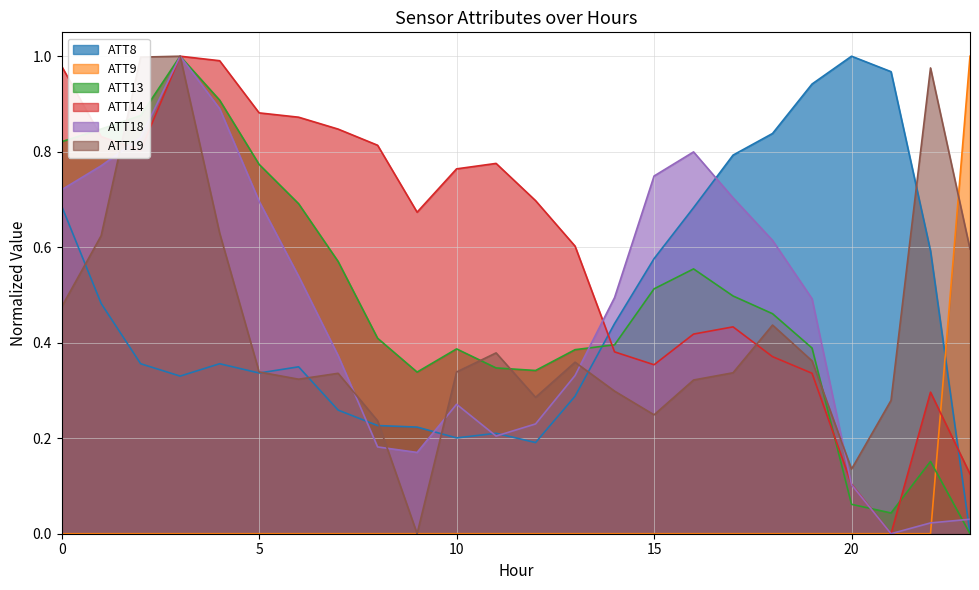

How many interior local peaks does the ATT14 series have?

4